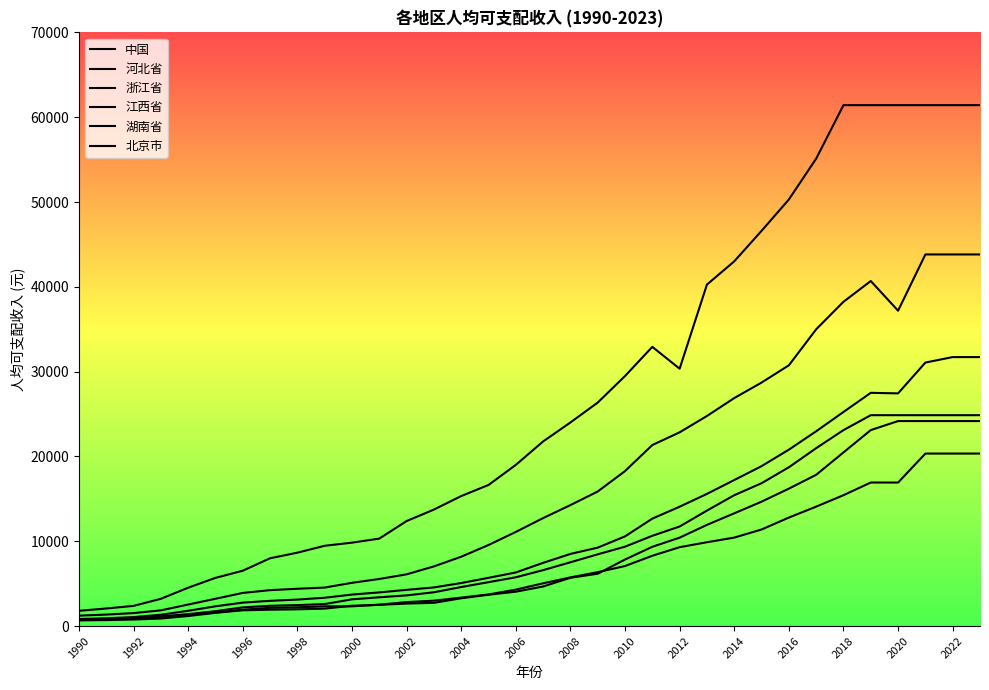

How many lines are shown in the chart?

6